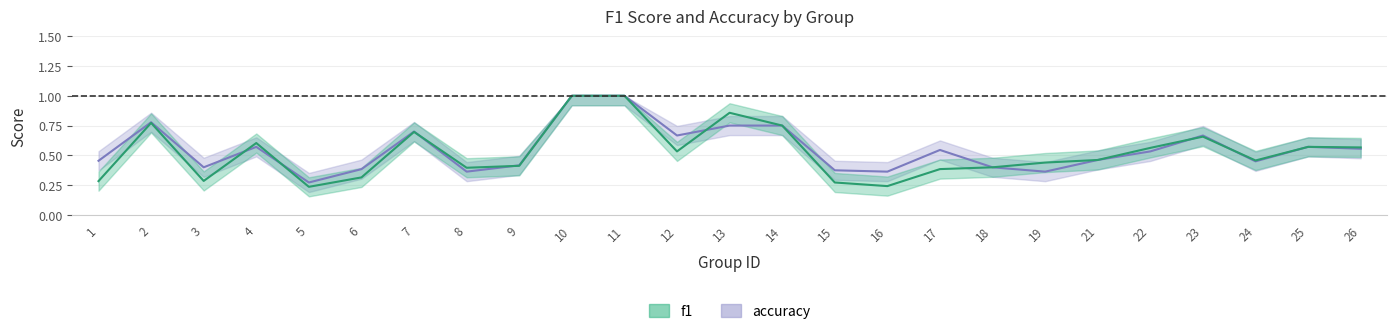

Between 3 and 22, which series saw the biggest shift?

f1